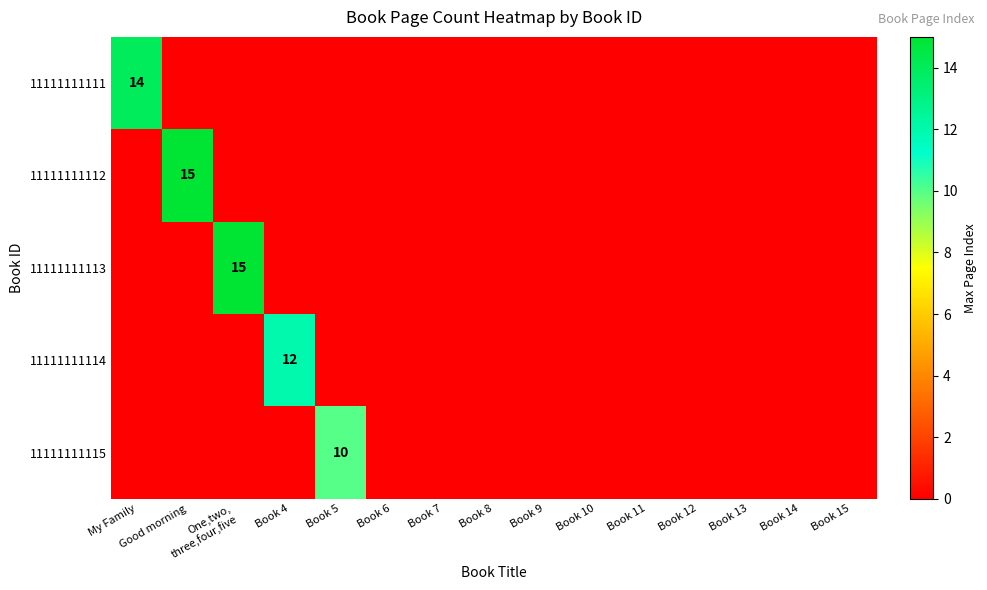

The value of 11111111113 at One,two, three,four,five is 15. True or false?

True